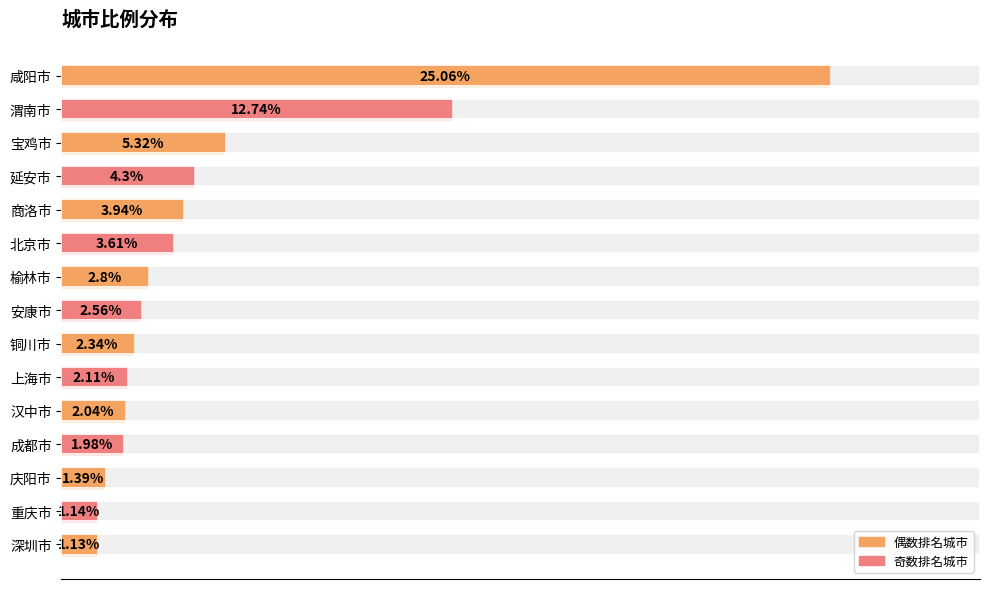

What is the difference between the maximum and minimum values?

23.9